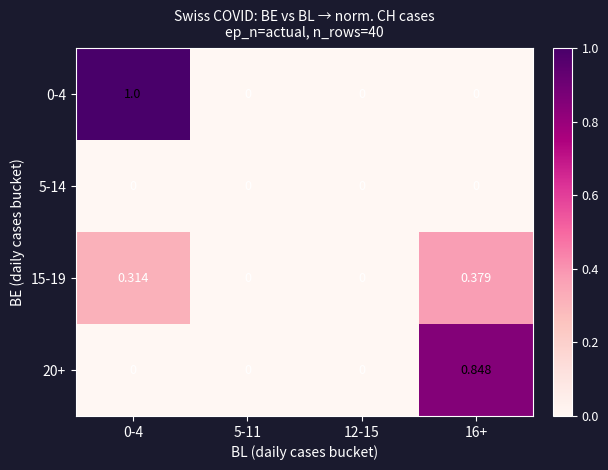

At which category does the chart reach its peak across all series?

0-4